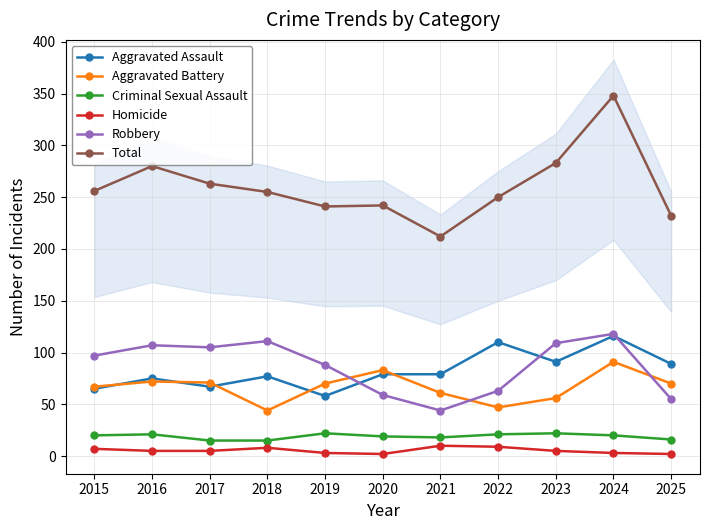

True or false: Aggravated Assault has more than 2 points higher than both neighbors.

True